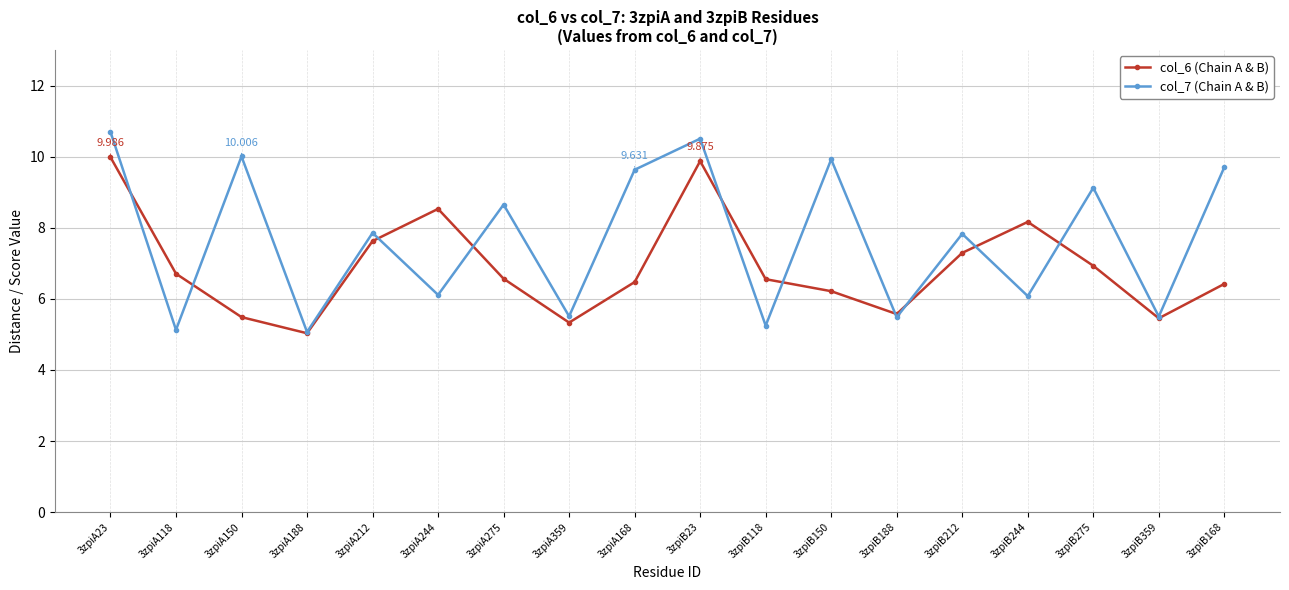

What is the minimum value shown in the chart?

5.0